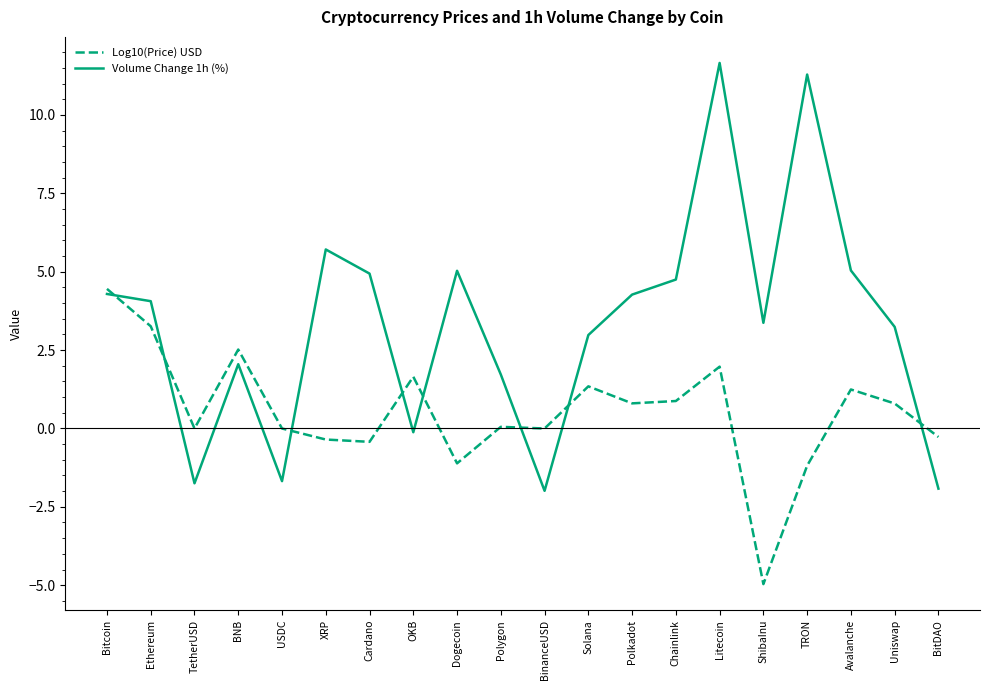

What is the approximate value of Log10(Price) USD at TRON?

-1.2